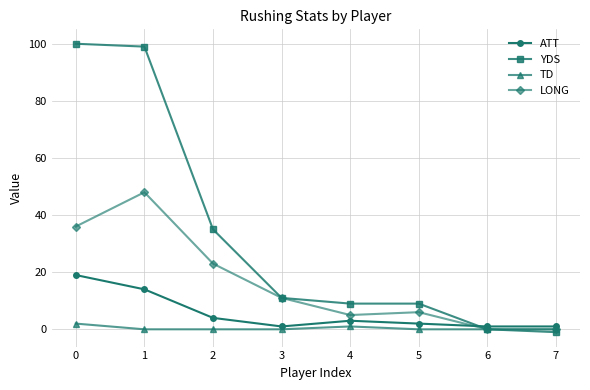

In ATT, how many points are higher than both neighbors (excluding endpoints)?

1